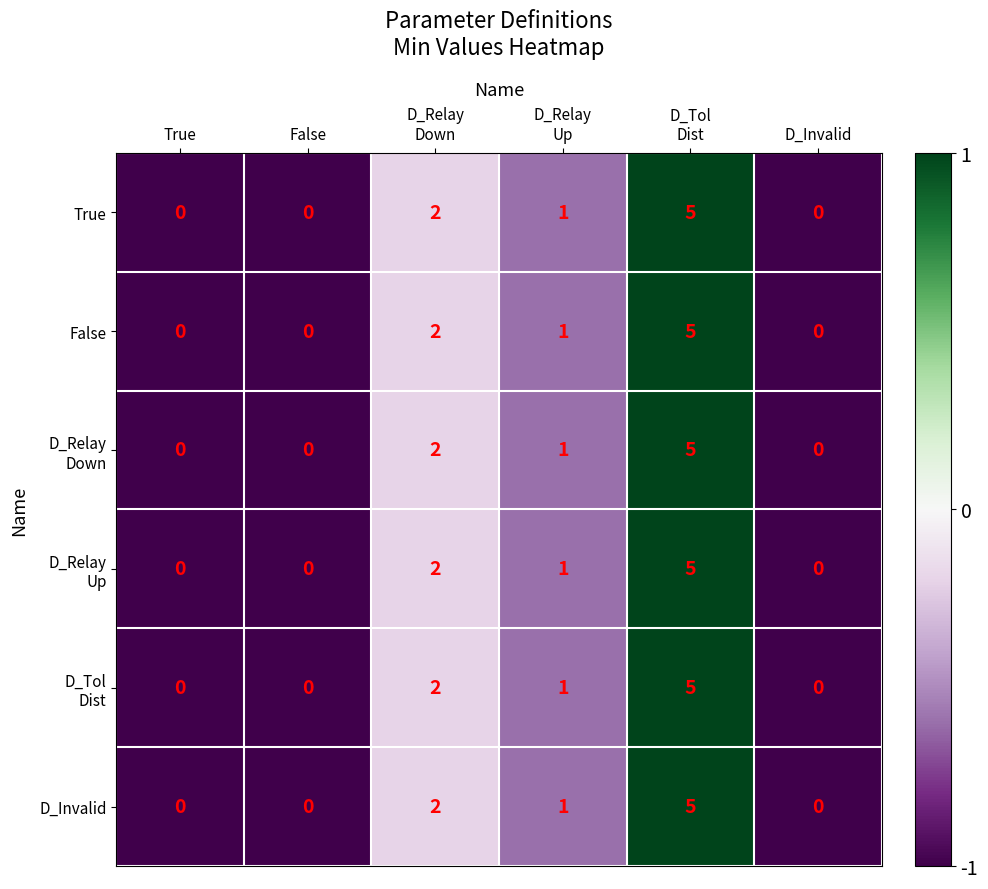

How many series are shown in this chart?

6